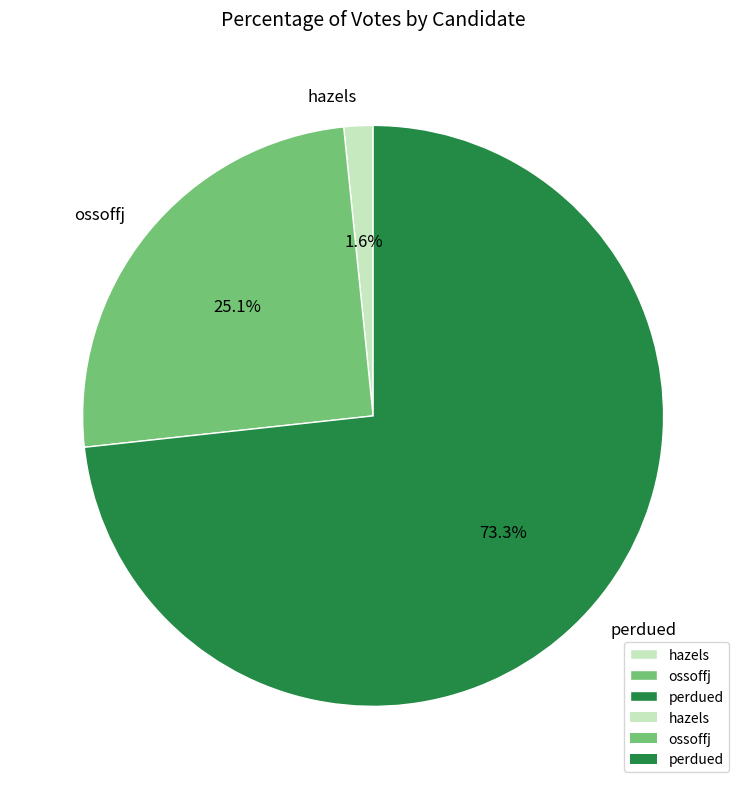

True or false: hazels accounts for 2% of the total.

True